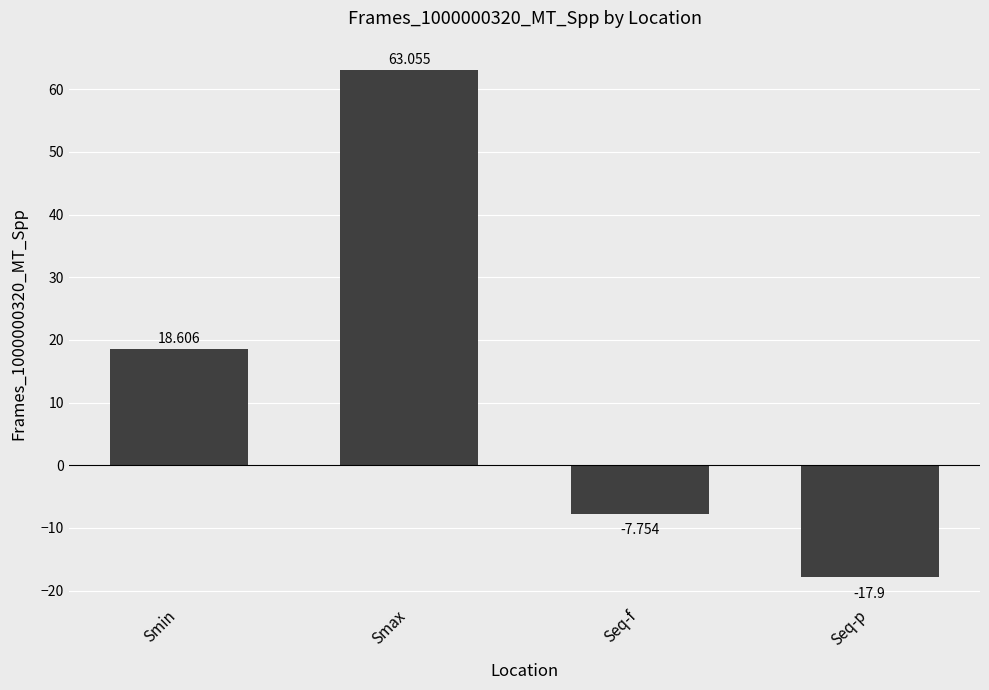

Does the chart contain stacked bars?

No